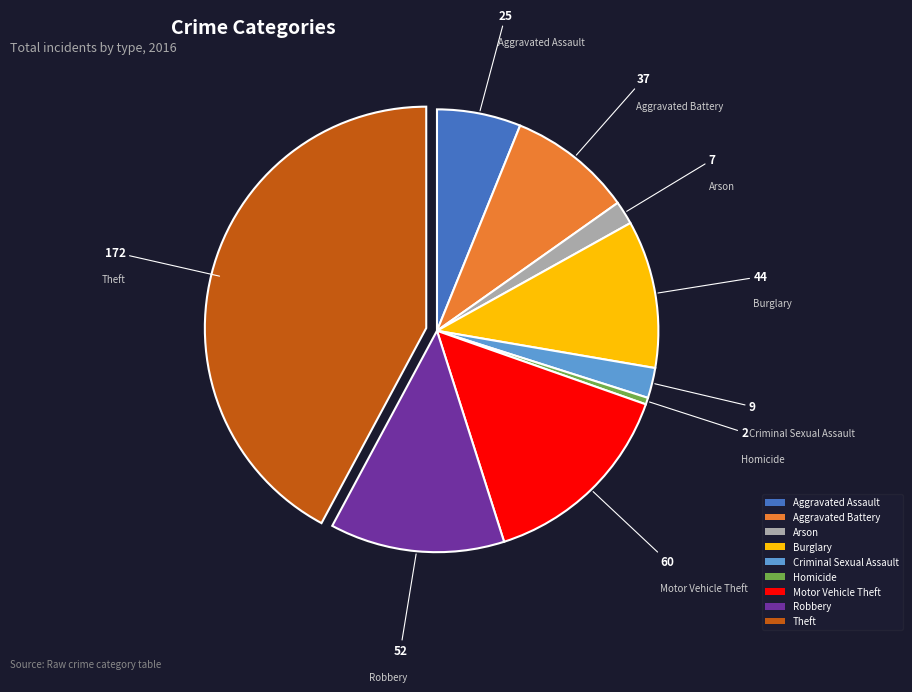

How many slices are in this pie chart?

9